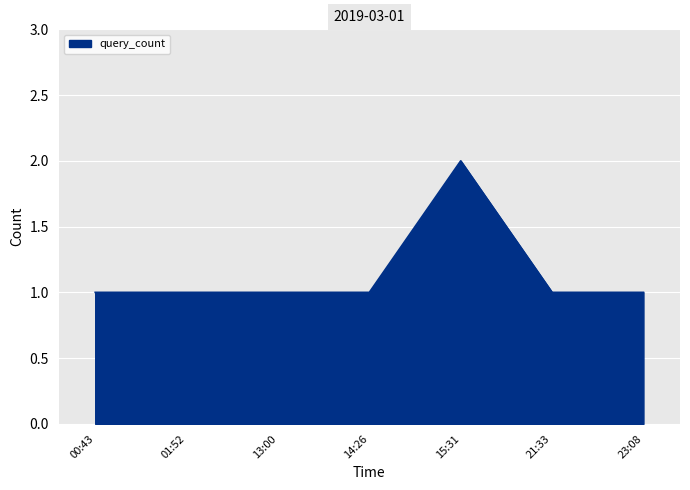

Reading left to right, transcribe all the data shown in this chart.

1	1	1	1	2	1	1